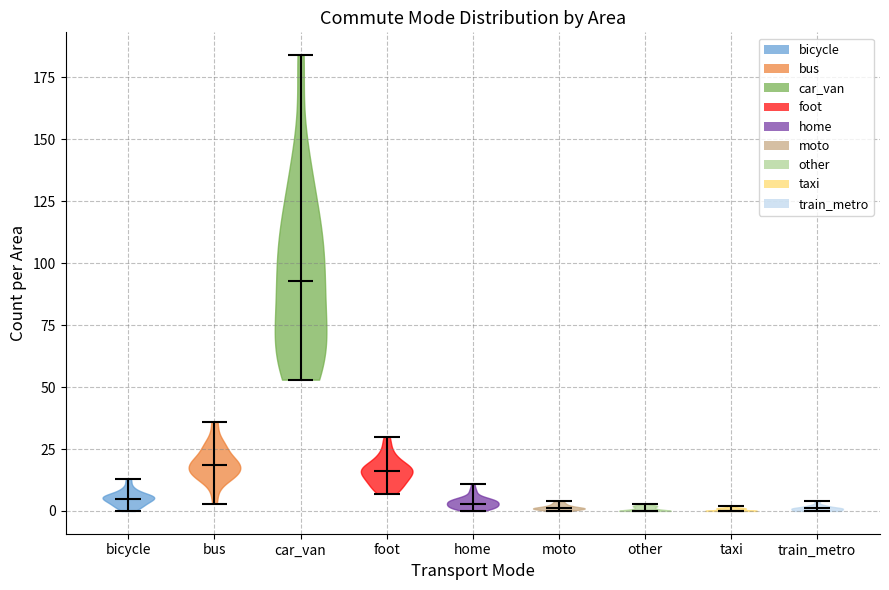

What is the lowest point the violin for train_metro reaches on the y-axis? The values are not printed on the chart, so give them approximately, as read against the axis.

0